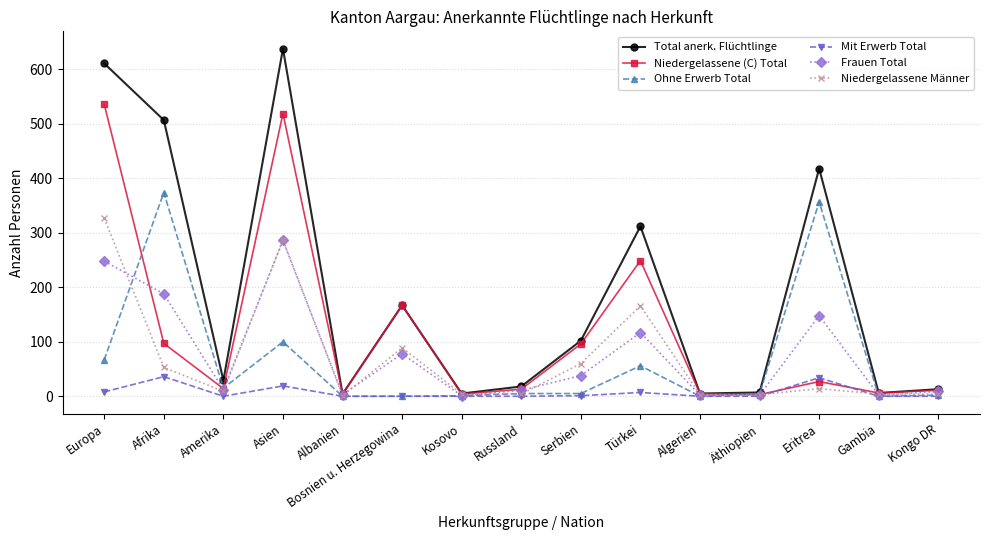

What are all the series names shown in the legend?

Total anerk. Flüchtlinge, Niedergelassene (C) Total, Ohne Erwerb Total, Mit Erwerb Total, Frauen Total, Niedergelassene Männer